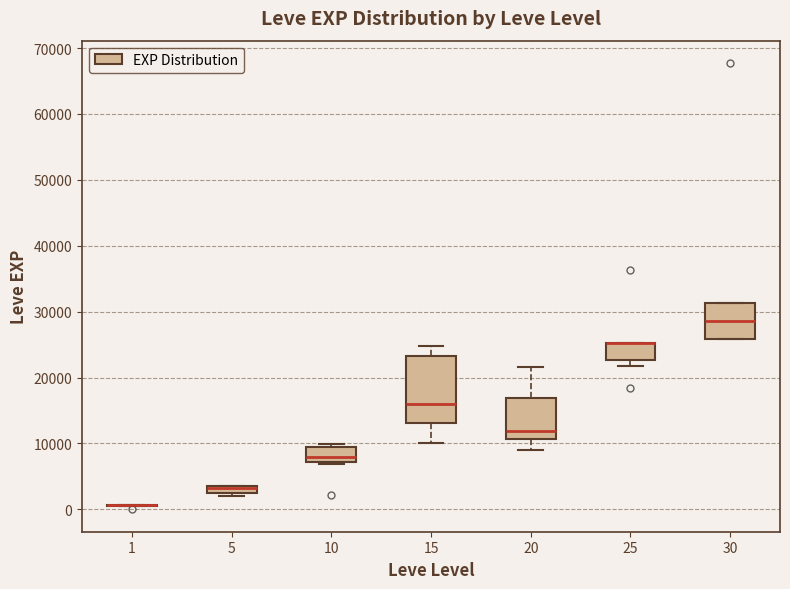

Where is the upper edge of the box at x = 20 on the y-axis? The values are not printed on the chart, so give them approximately, as read against the axis.

17000